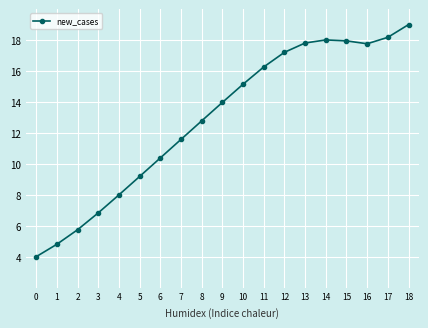

The chart shows a value of 17.8 at 13. True or false?

True